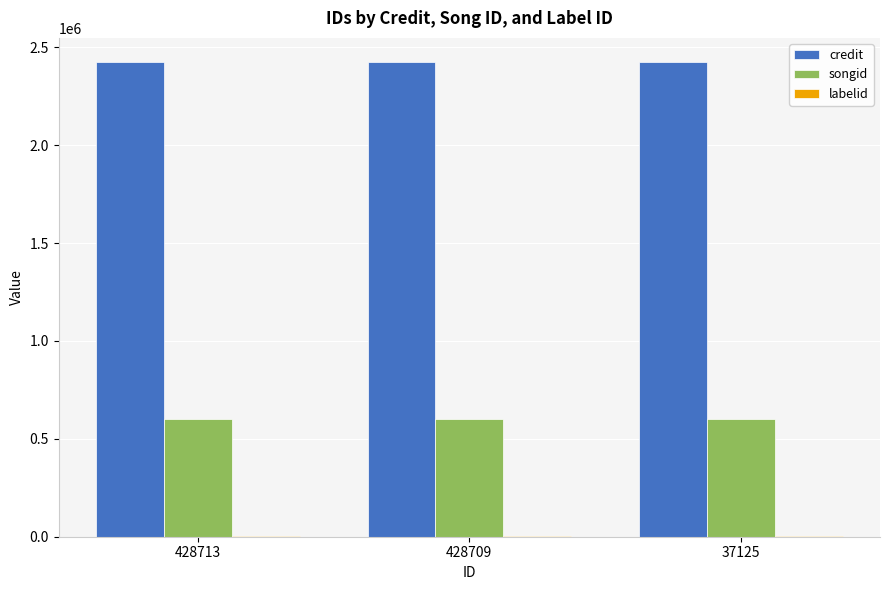

What is the average value of the songid series?

599626